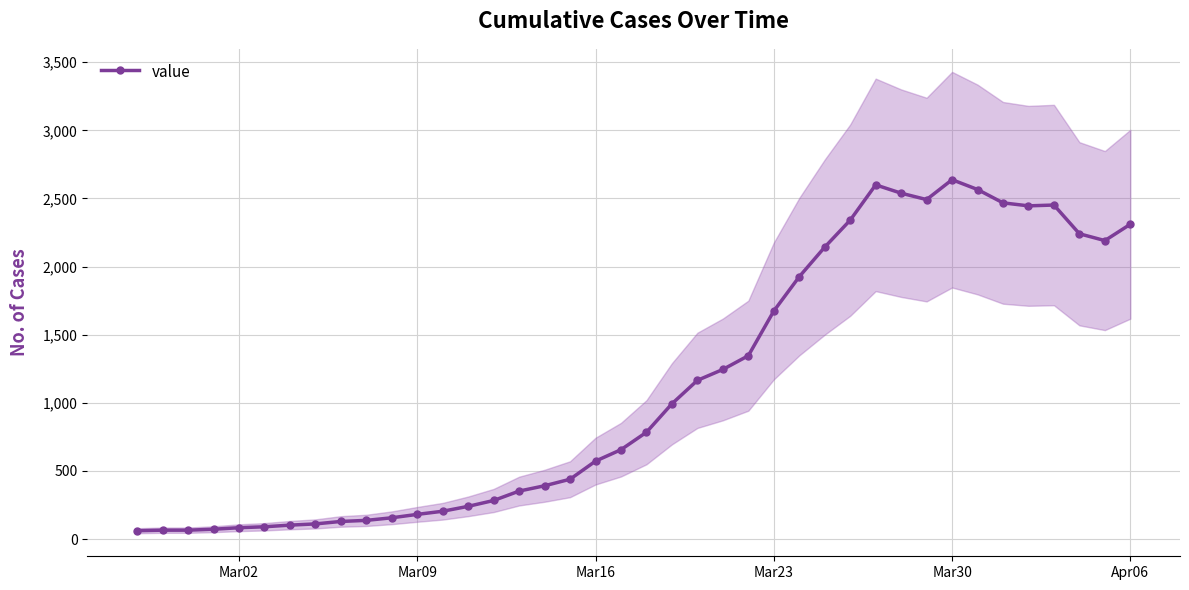

True or false: value has more than 1 interior local peaks.

True